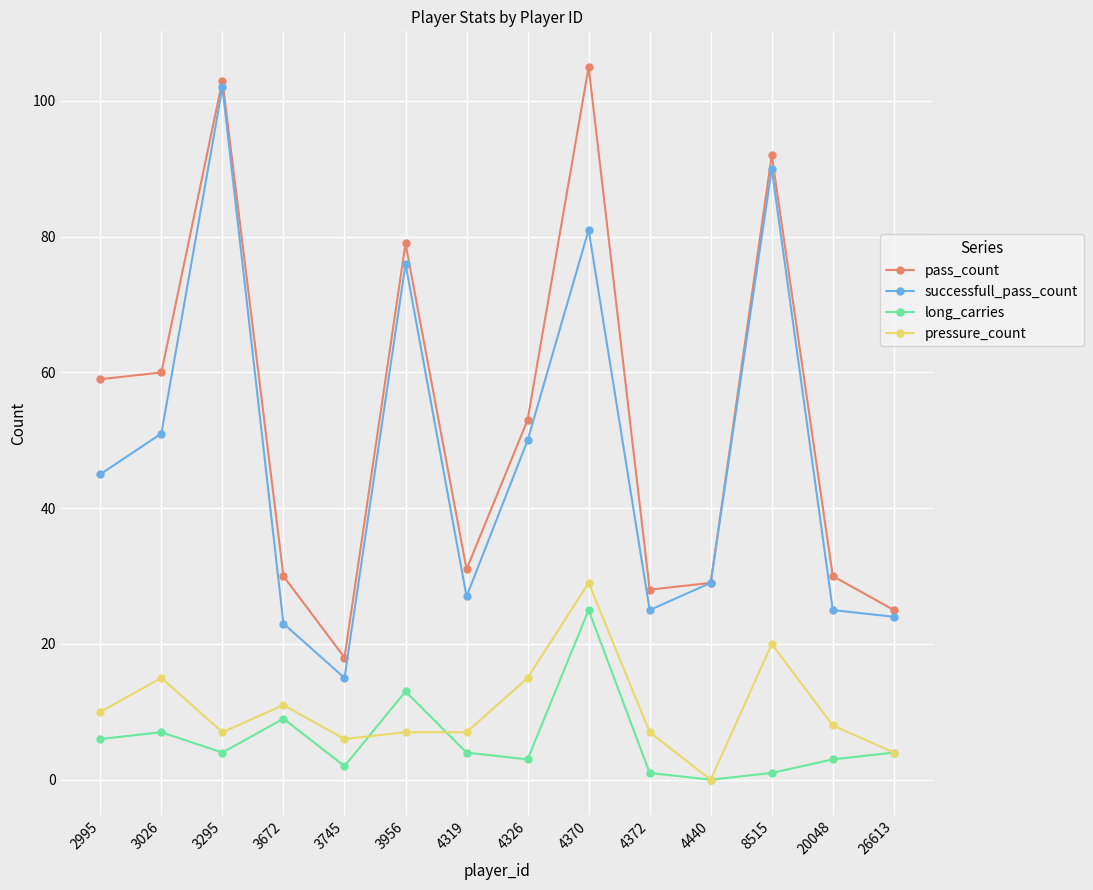

Rank the series at 20048 from lowest to highest value.

long_carries, pressure_count, successfull_pass_count, pass_count